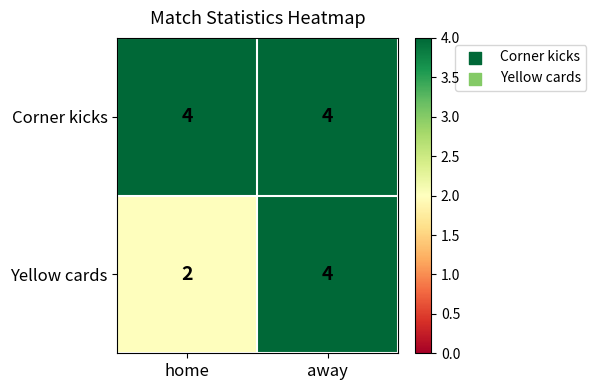

Read the Yellow cards value at away.

4